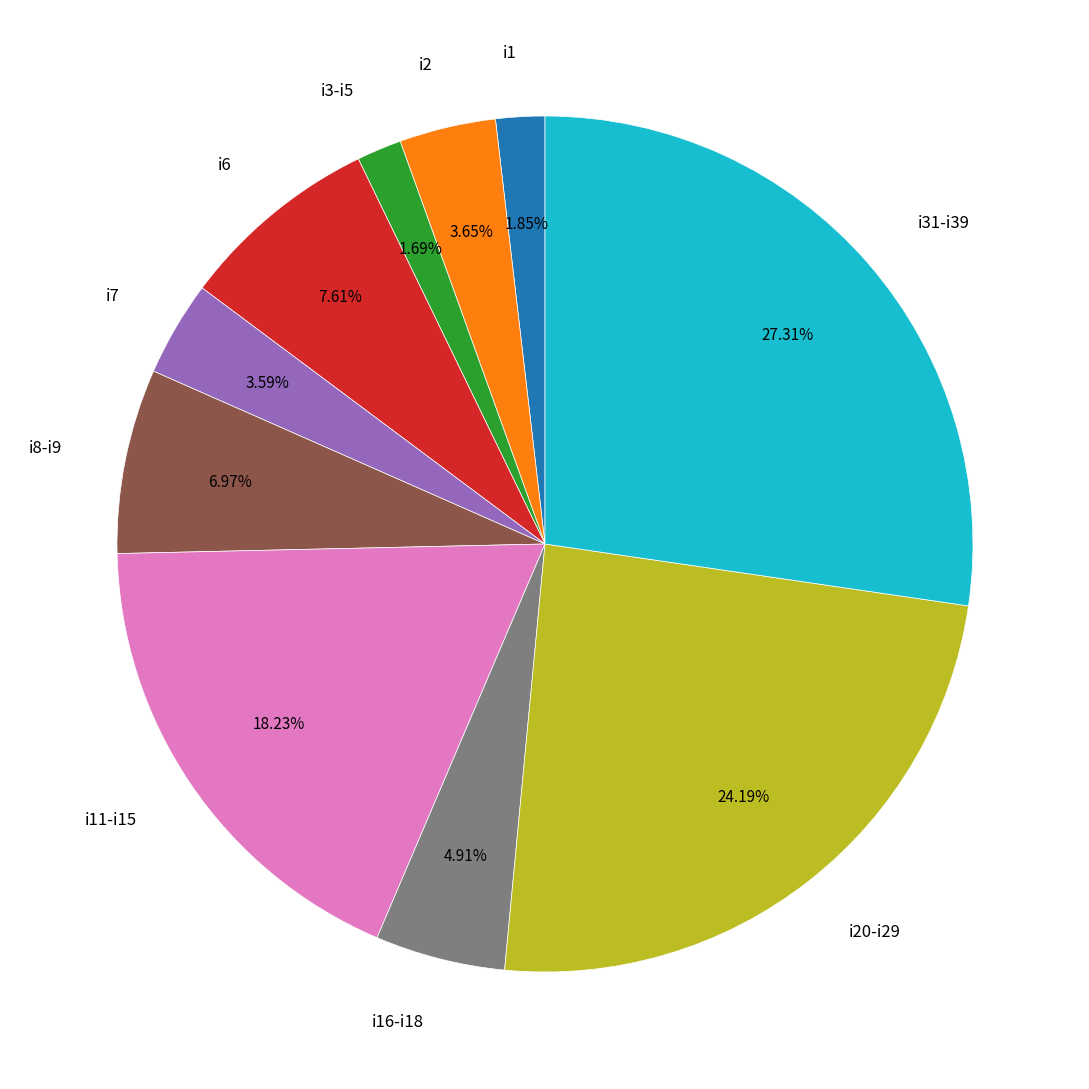

What is the ratio of the value at i16-i18 to the value at i6?

0.6